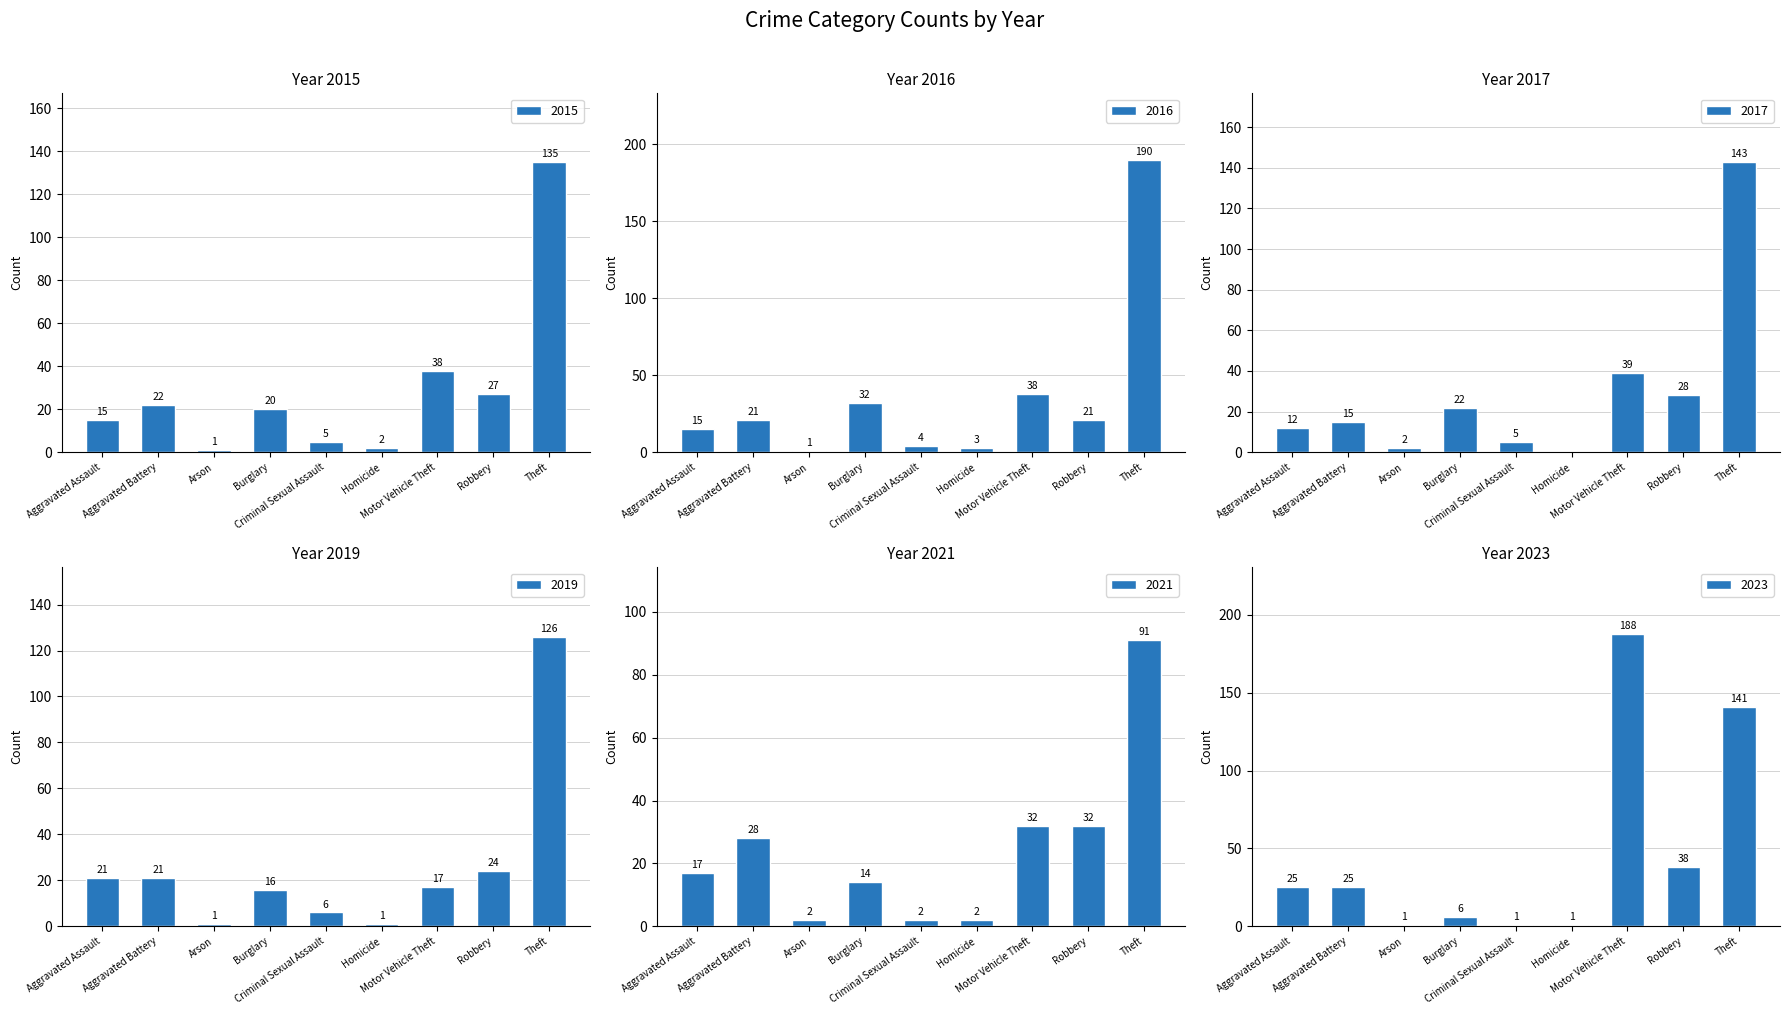

Rank the series by their maximum value, from lowest to highest.

2021, 2019, 2015, 2017, 2023, 2016